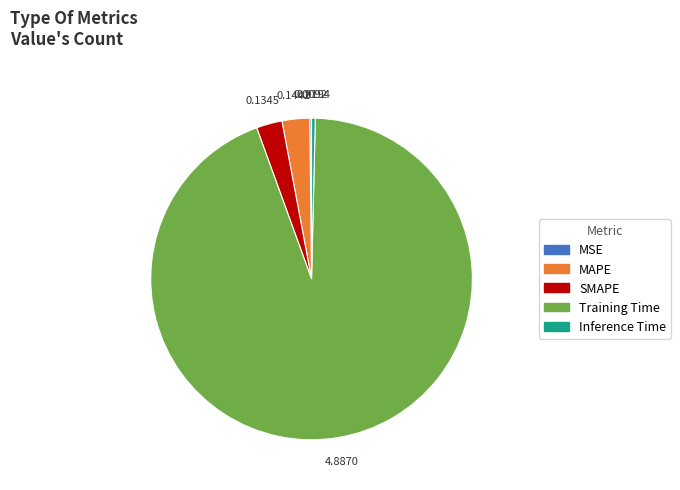

Combined, do SMAPE and Inference Time account for over 50%?

No